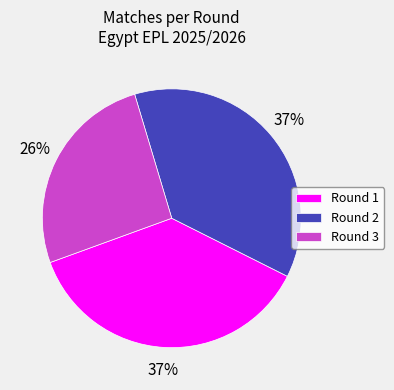

To the nearest percent, what is the combined percentage of Round 3 and Round 2?

63%